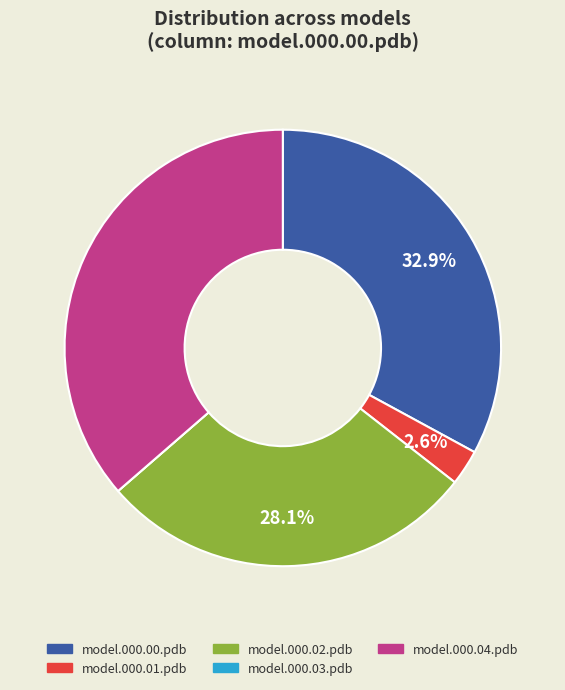

True or false: model.000.04.pdb accounts for 36% of the total.

True